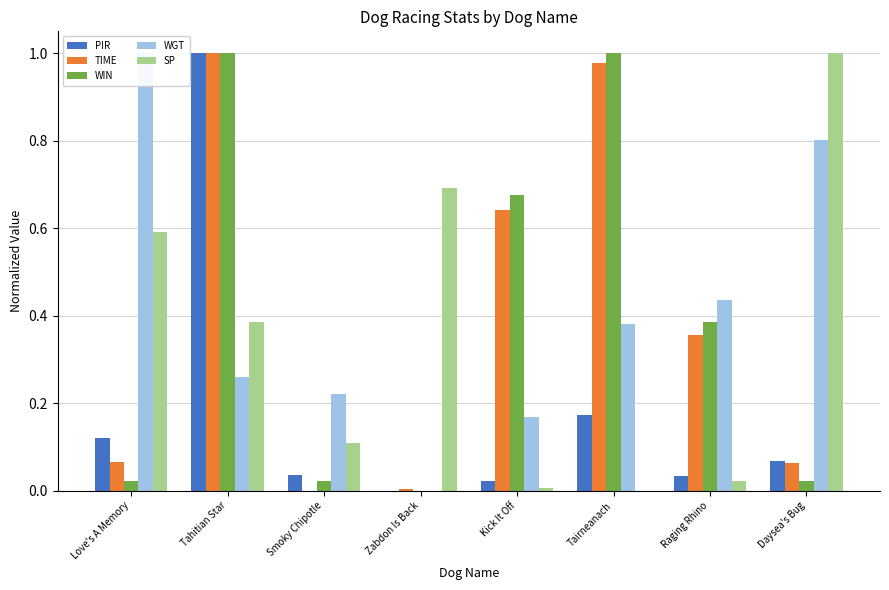

What is the label of the 5th bar from the right?

Zabdon Is Back